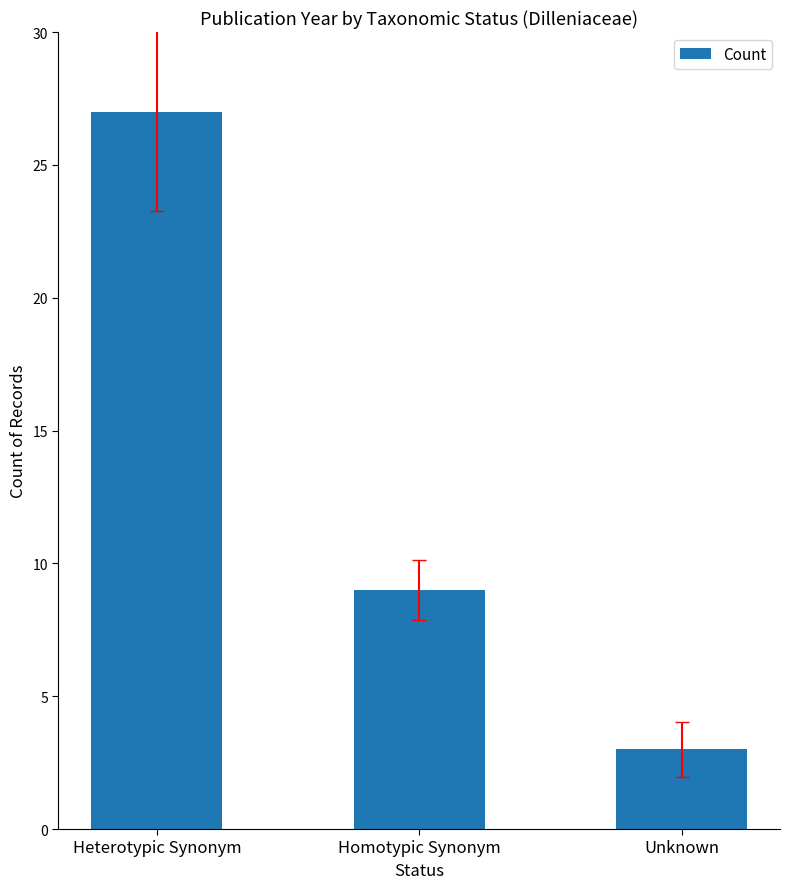

List the labels in order of value, largest first.

Heterotypic Synonym, Homotypic Synonym, Unknown